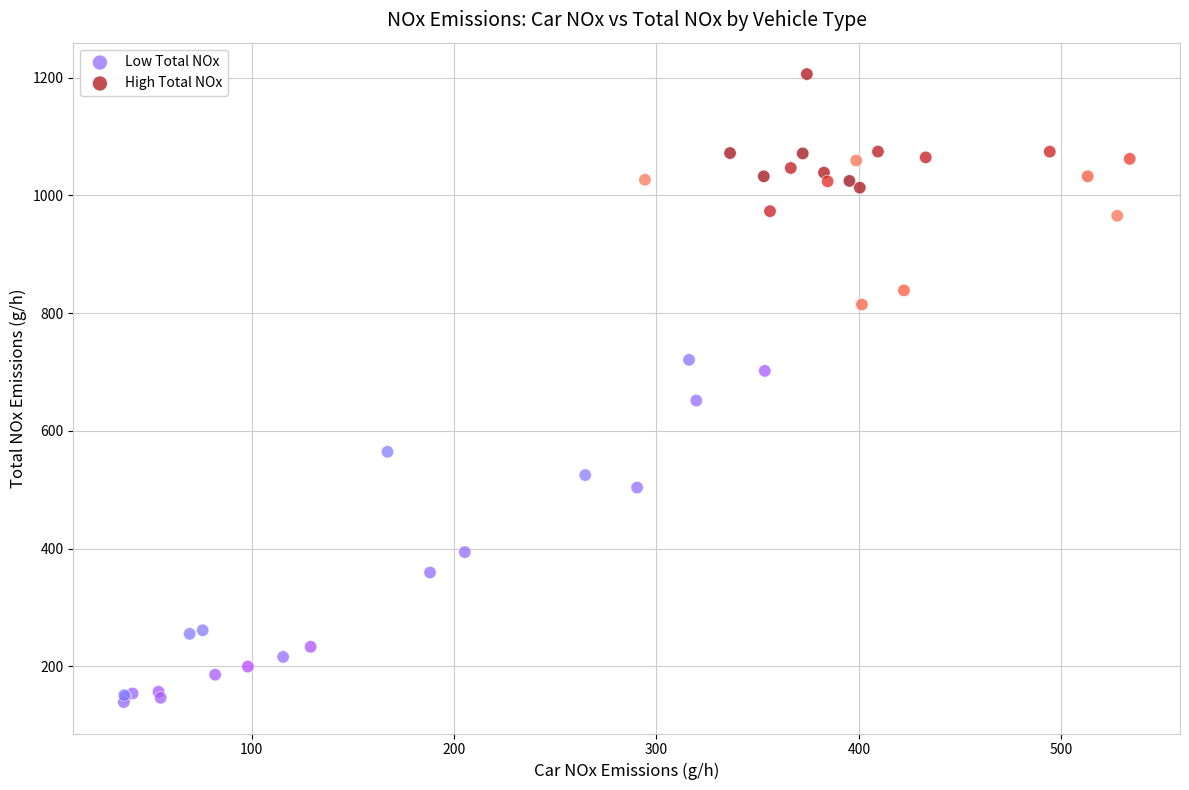

Which series reaches the minimum Y coordinate?

Low Total NOx